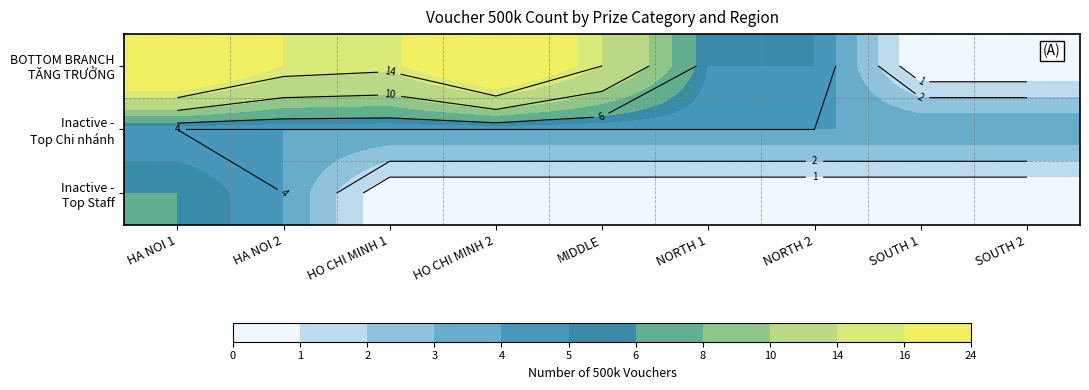

Is the value of Inactive - Top Chi nhánh at SOUTH 2 greater than the value of Inactive - Top Staff at SOUTH 1?

Yes